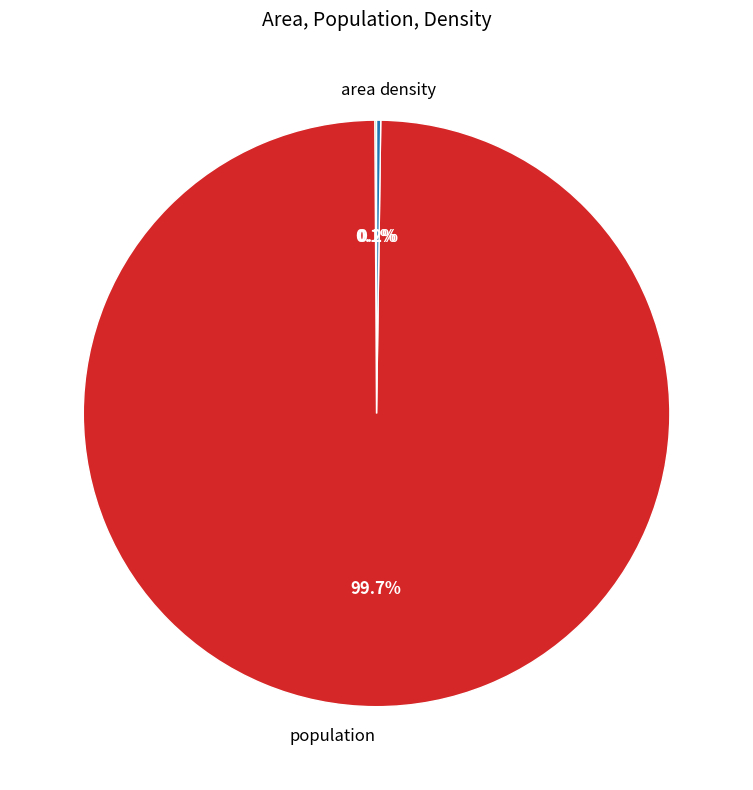

How much of the chart is everything except population?

0.3%